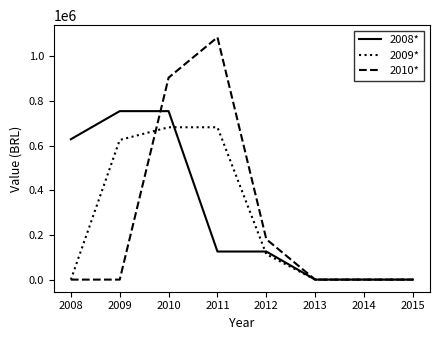

True or false: 2008* has a value of -344559.0 at 2015.

False